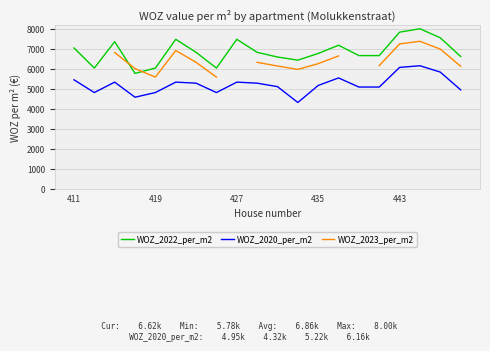

What is the value of the WOZ_2020_per_m2 point at the 16th from the left?

5094.6